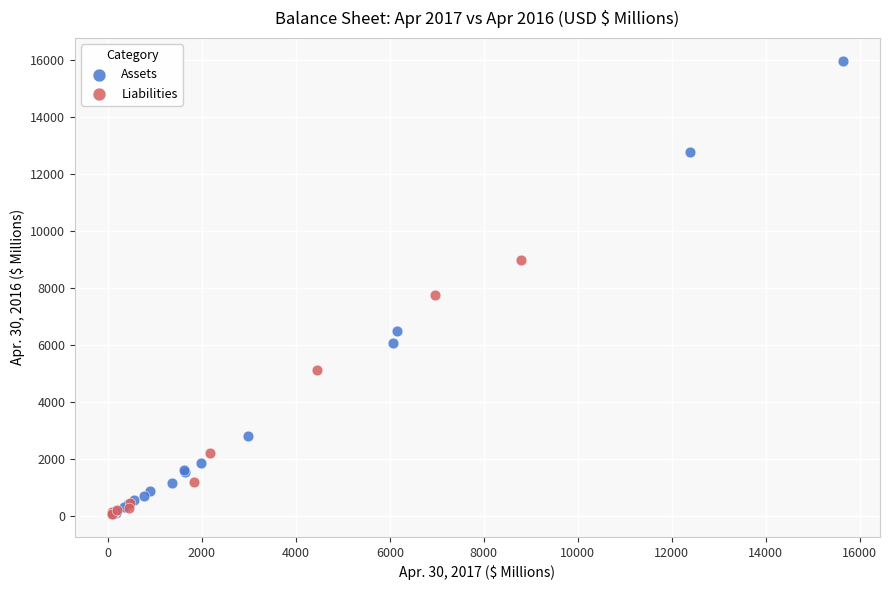

Which series has the widest spread of Y values?

Assets